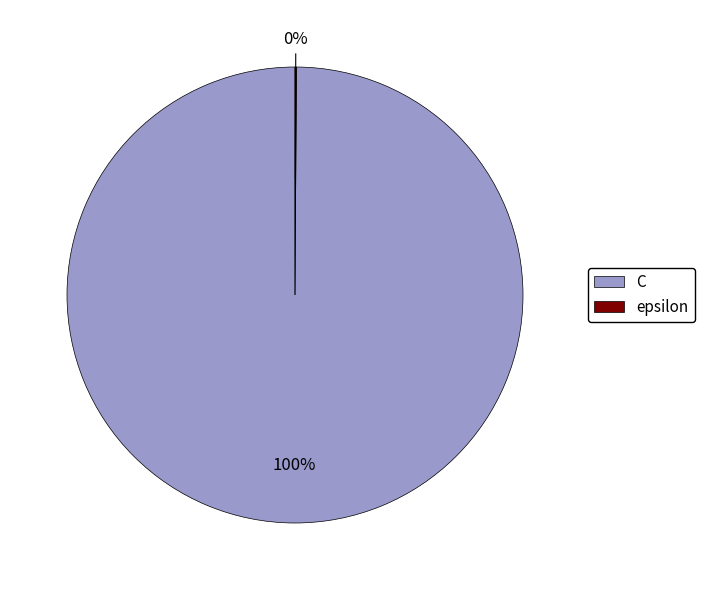

True or false: C accounts for 89% of the total.

False